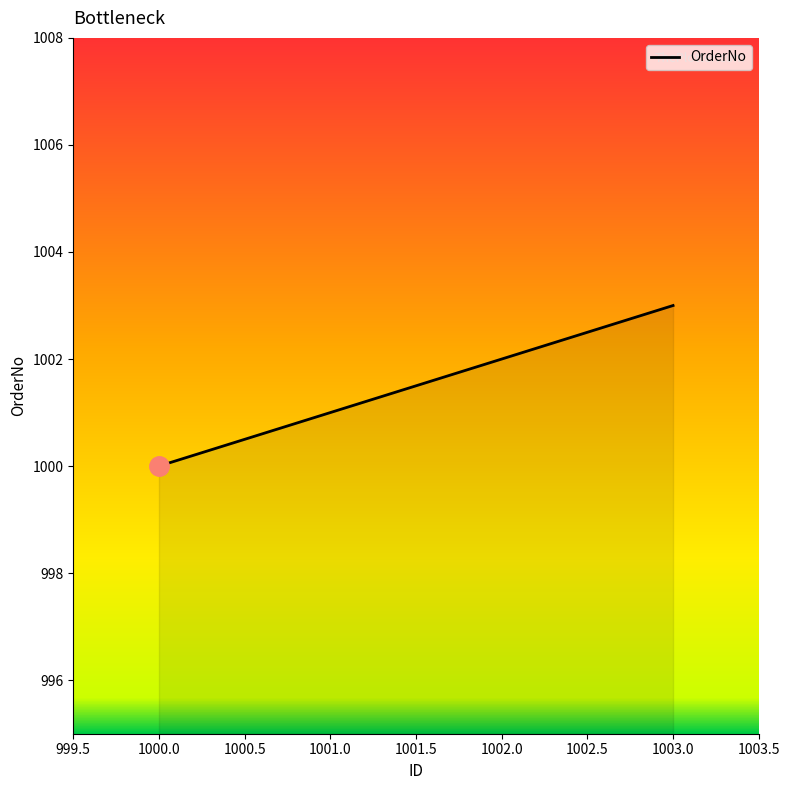

What is the change in value from 1002.0 to 1003.0?

+1